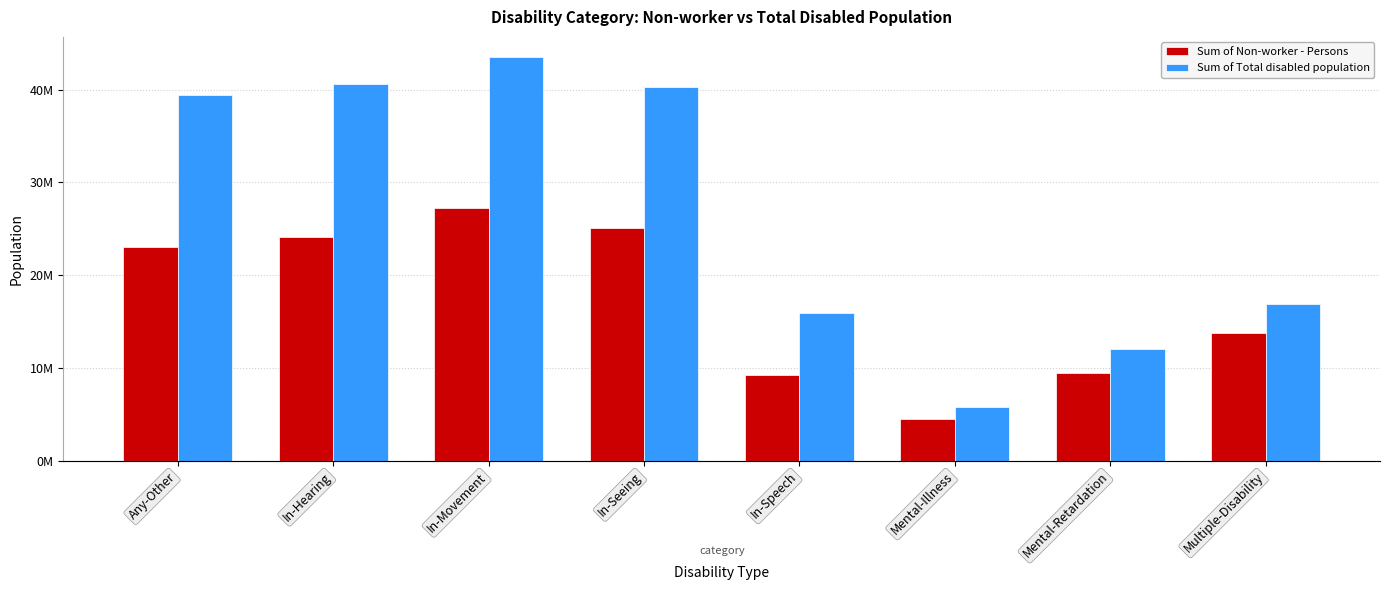

How many data points does each series have?

8